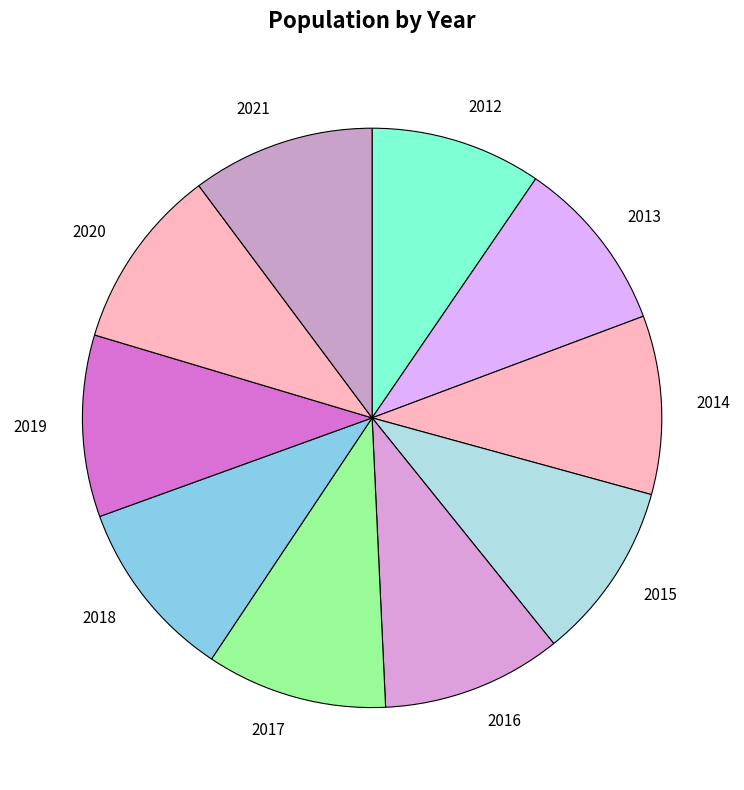

The 2017 slice represents 16% of the pie. True or false?

False